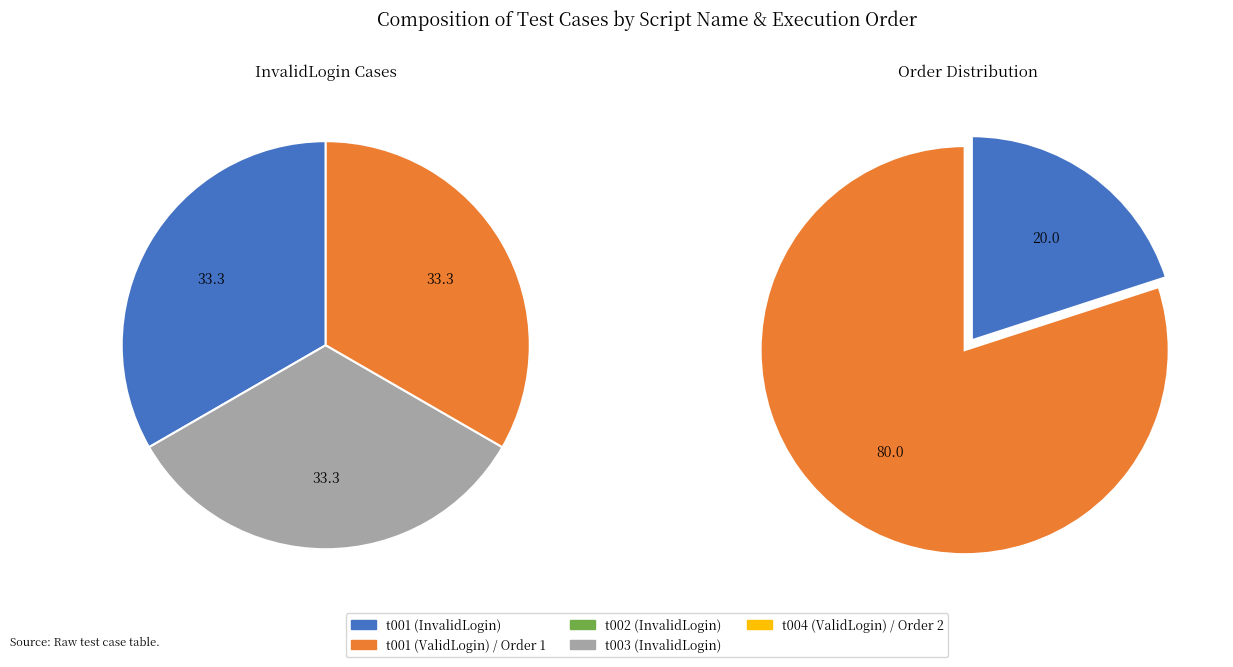

Does t002 (InvalidLogin) account for over 50% of the chart?

No